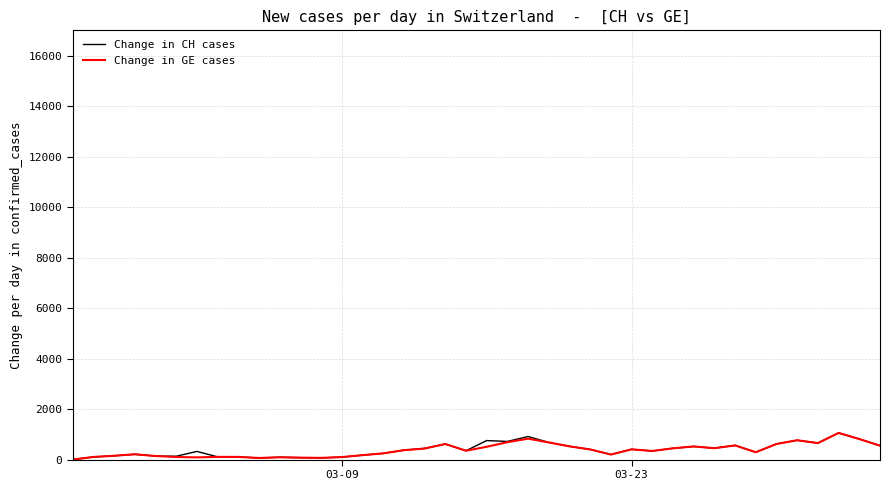

What is the maximum value for Change in CH cases?

1056